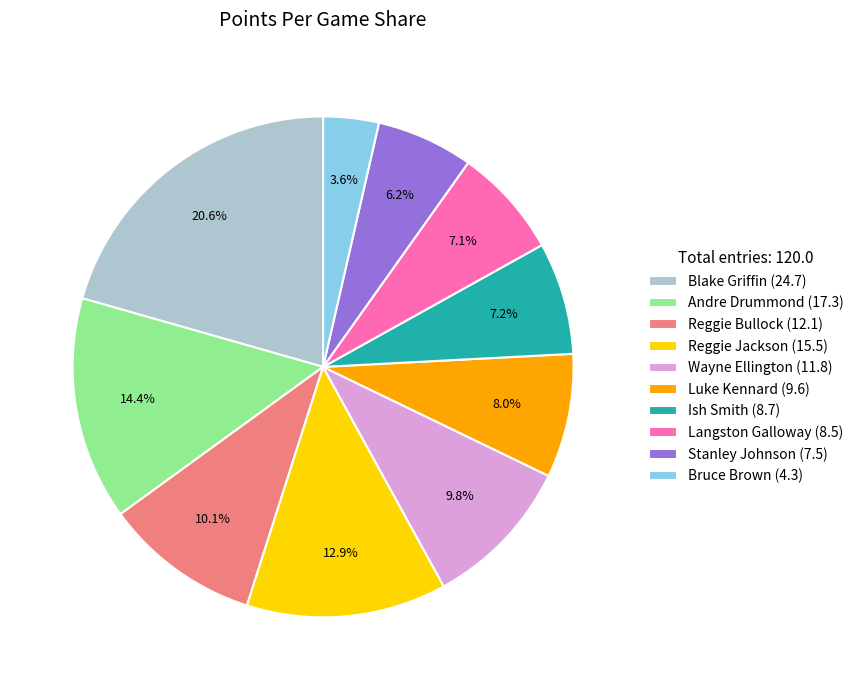

Does Luke Kennard account for over 50% of the chart?

No